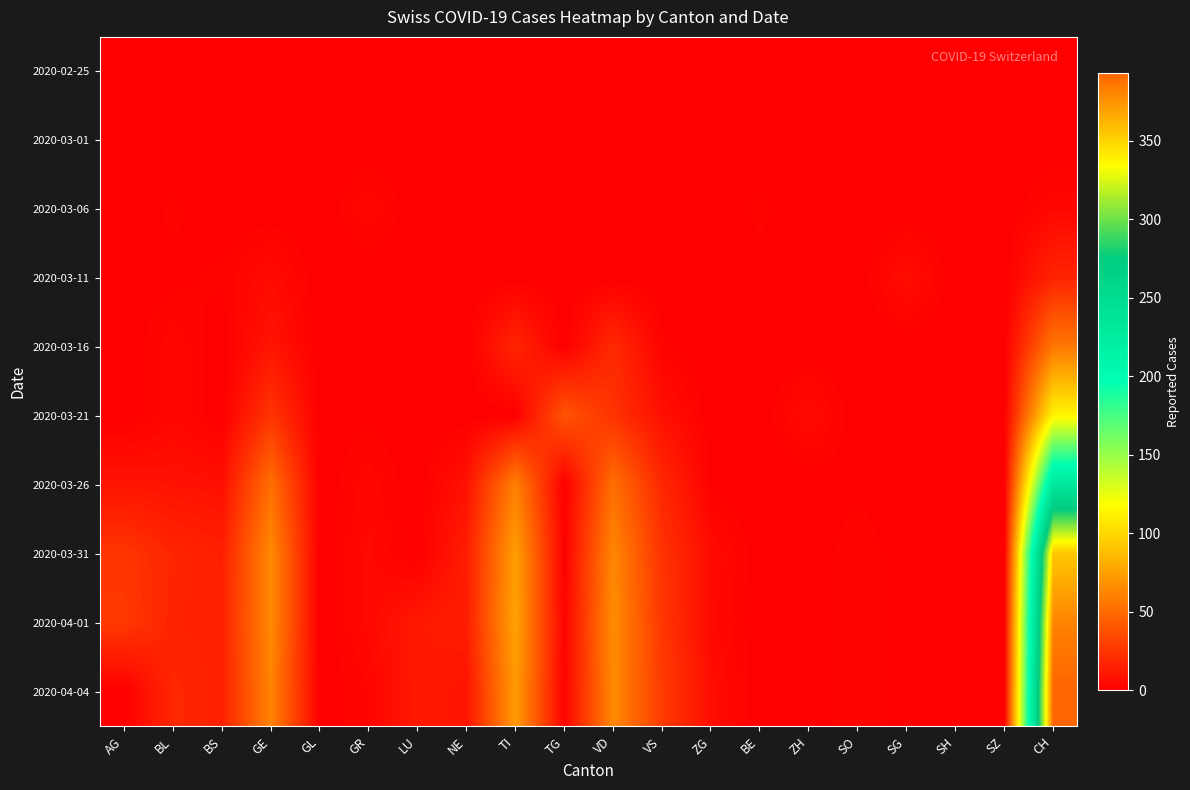

How many distinct data groups are displayed?

10